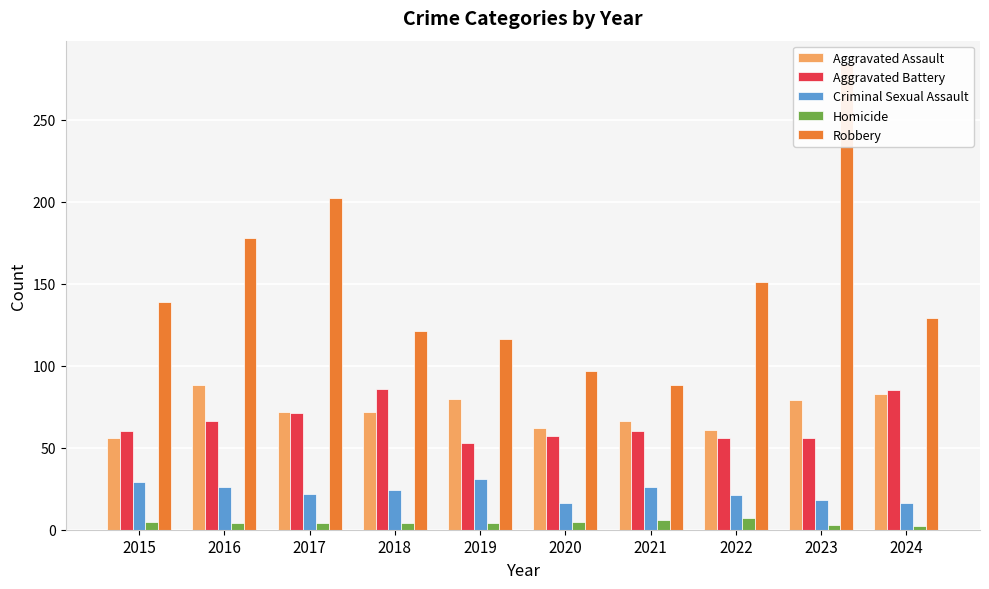

How many distinct data groups are displayed?

5